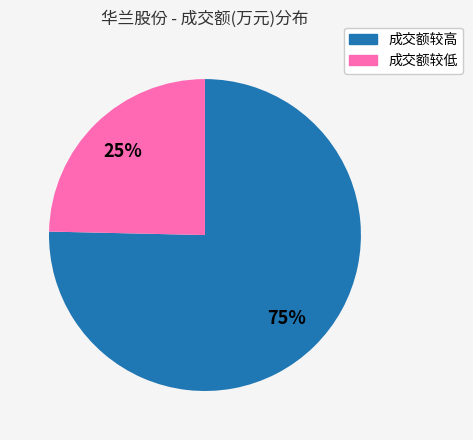

Which category has the smallest portion of the pie?

成交额较低